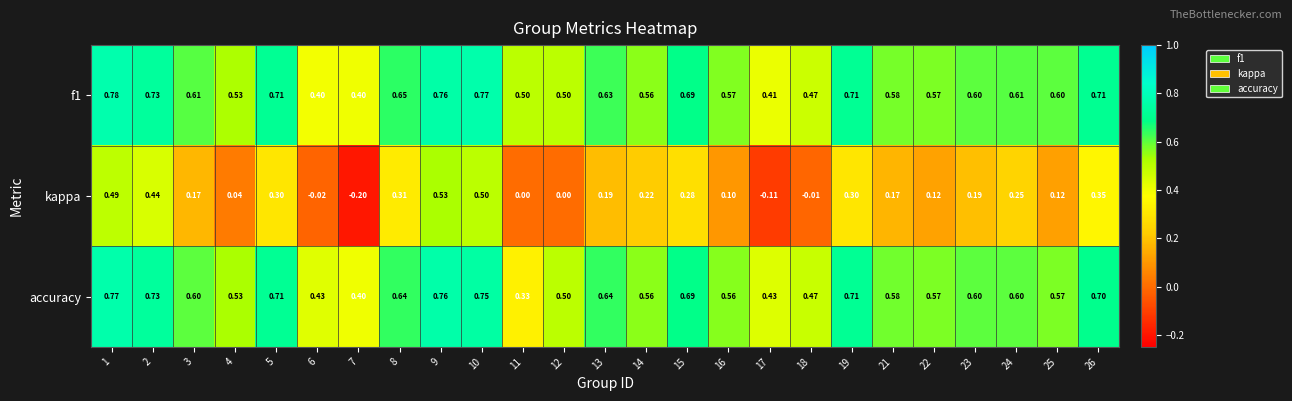

Which series has the largest range (max minus min)?

kappa